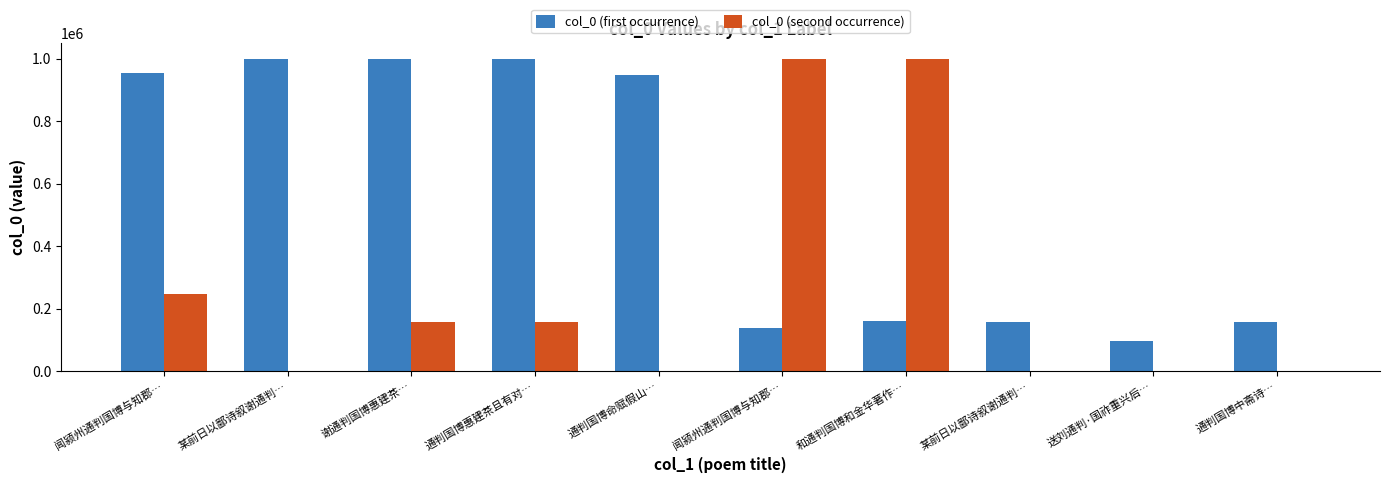

How many categories are shown in the chart?

10